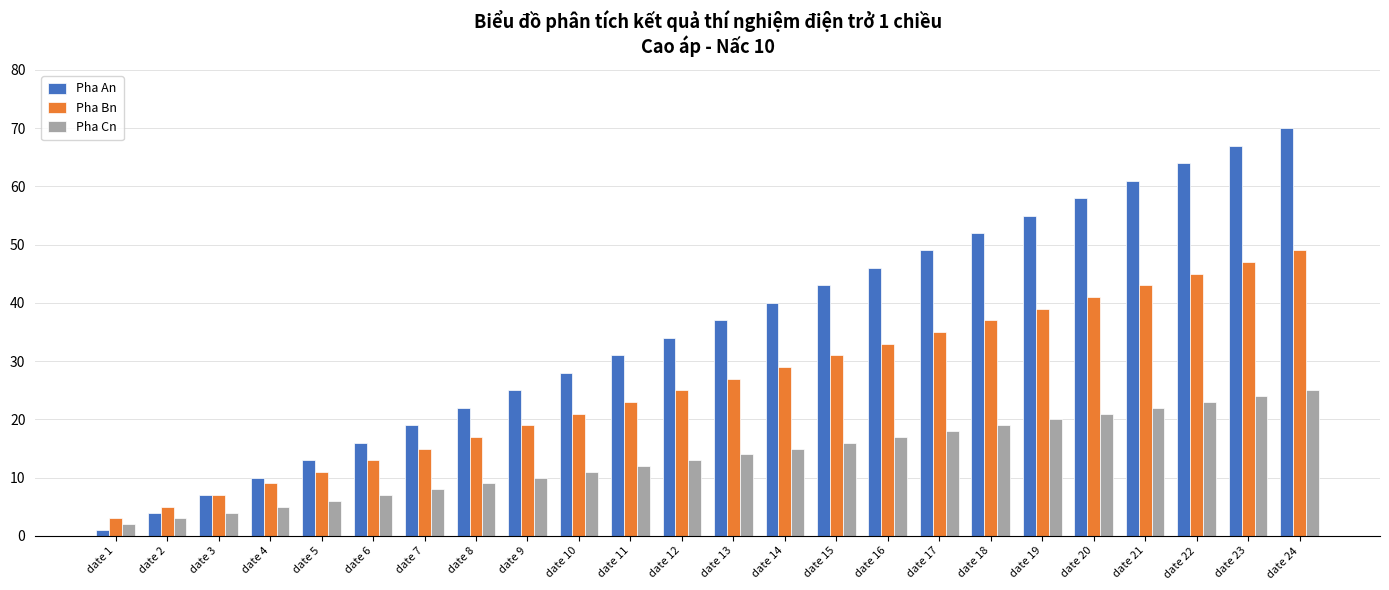

How many data points in Pha An are less than 37?

12